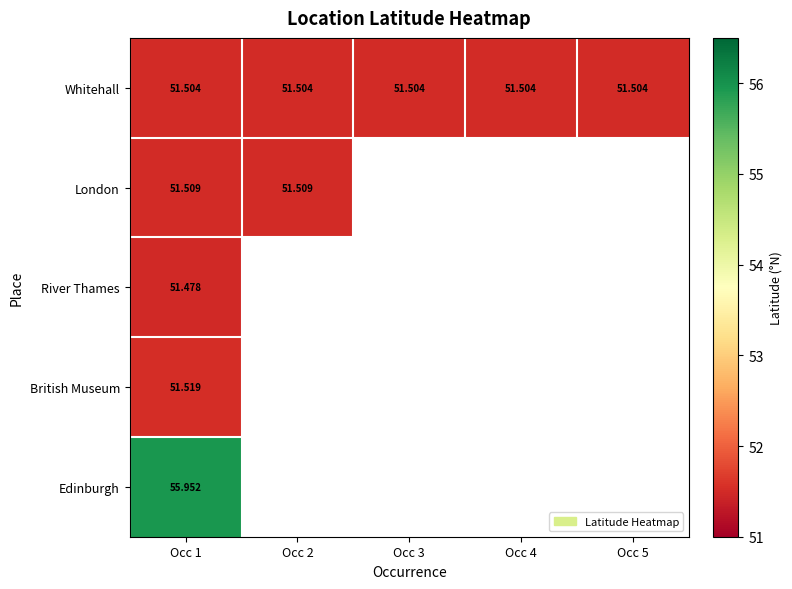

At which category is the sum across all series the highest?

Occ 1